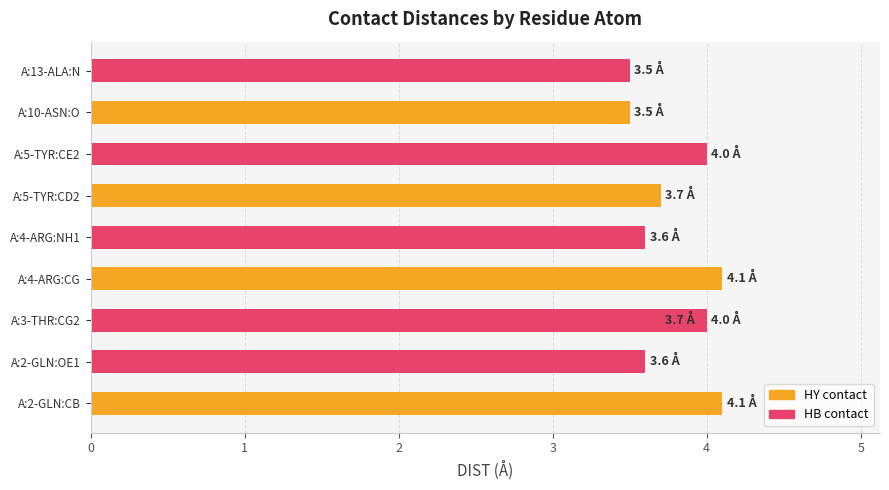

What is the average value?

3.8